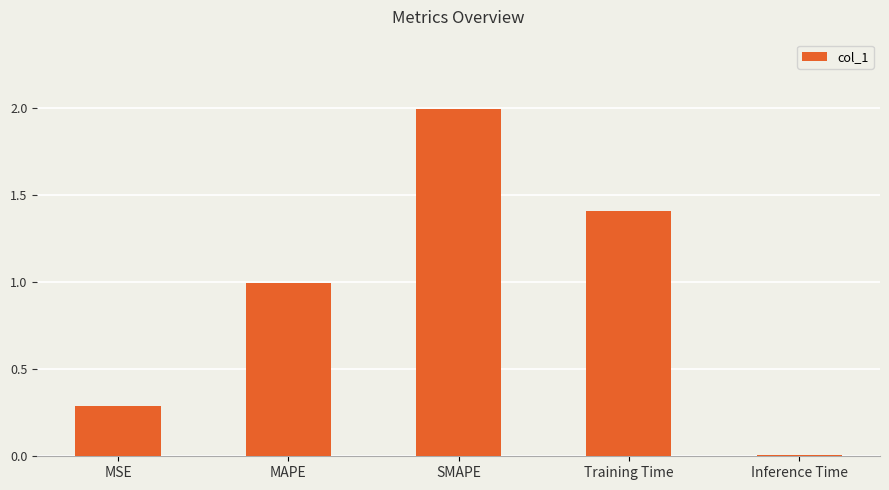

What is the sum of the values at Training Time and MAPE?

2.4